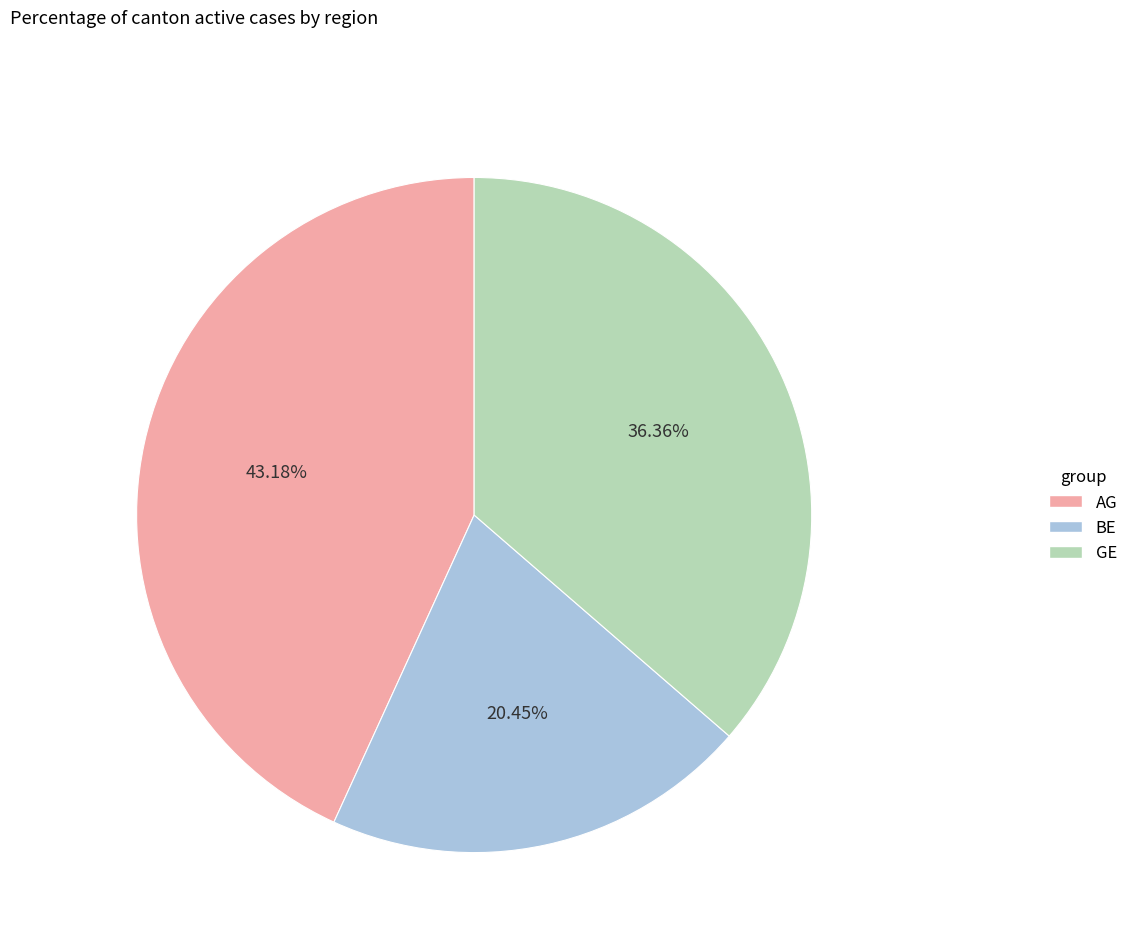

Which has a higher value, GE or BE?

GE